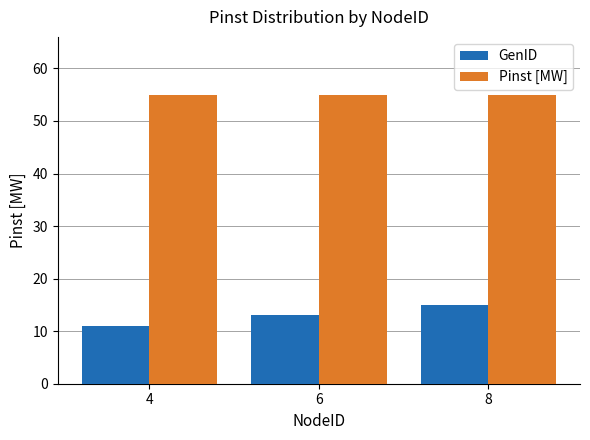

Is it true that Pinst [MW] equals 55 at 4?

True